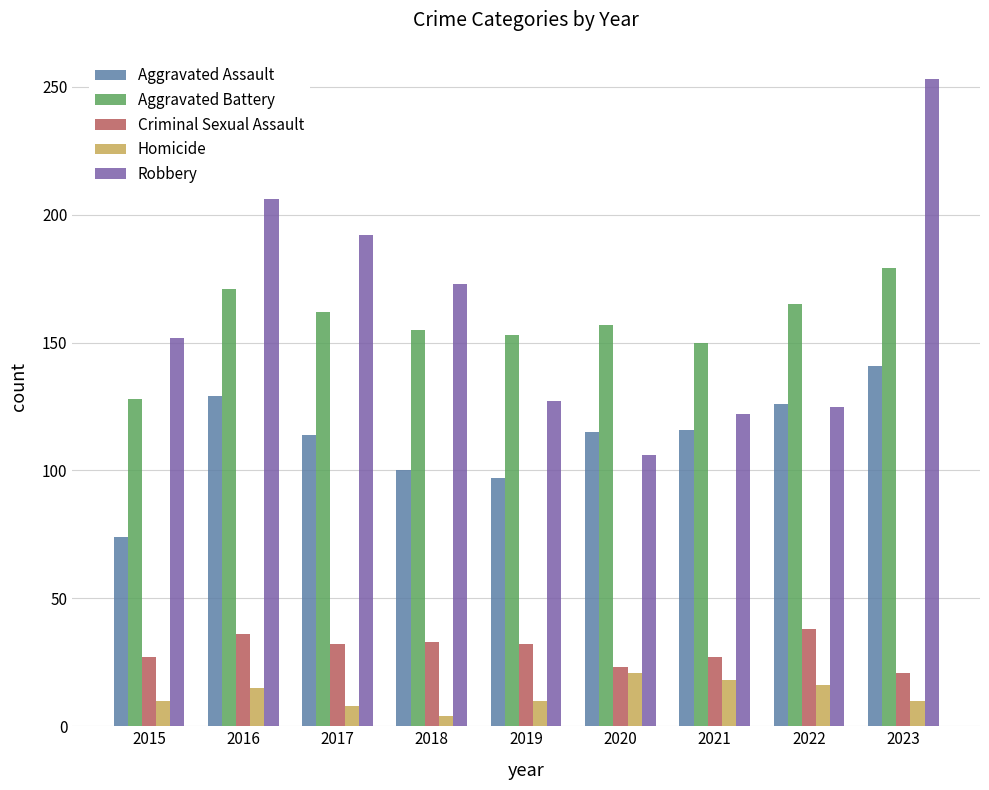

What is the total value across all series at 2019?

419